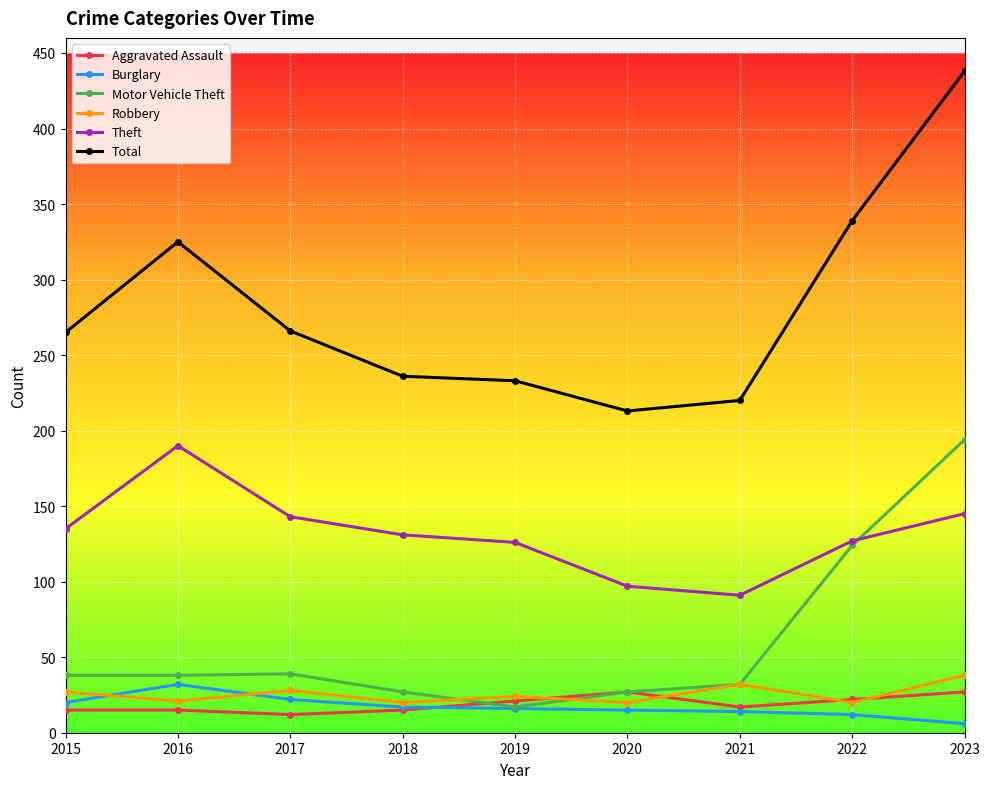

At which label does Motor Vehicle Theft reach its minimum?

2019